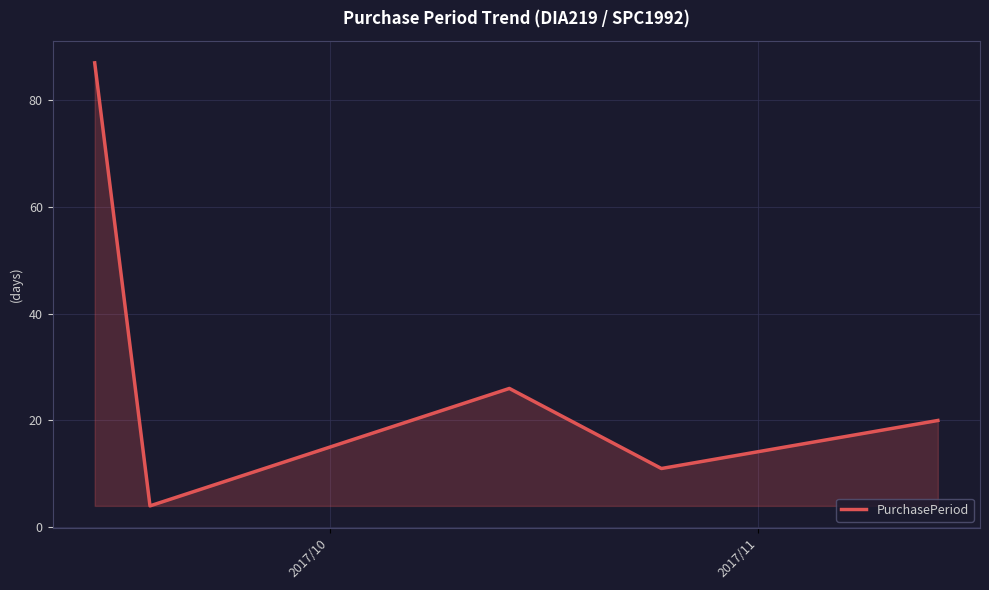

What is the difference between the second highest and second lowest values?

15